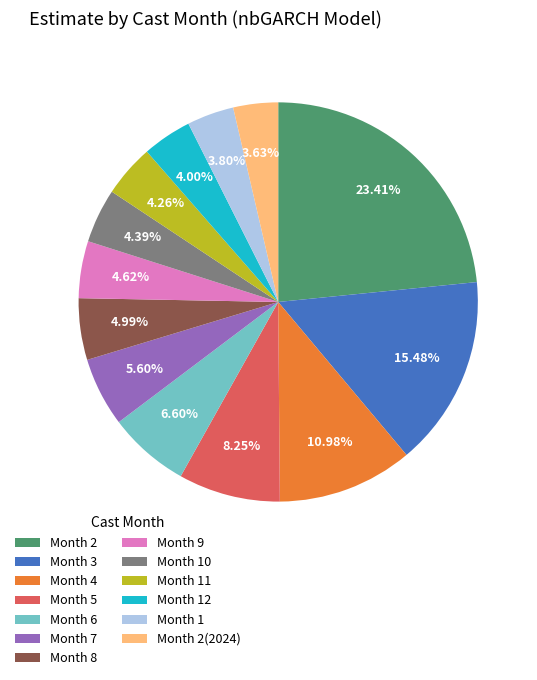

Do Month 2 and Month 9 together represent more than half of the pie?

No